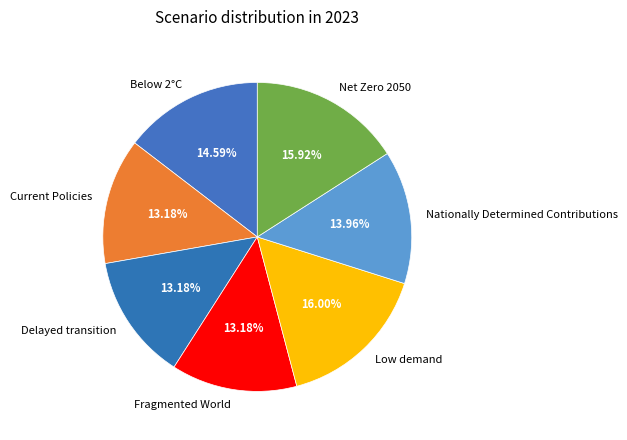

Combined, what portion of the pie is Current Policies and Nationally Determined Contributions?

27.1%